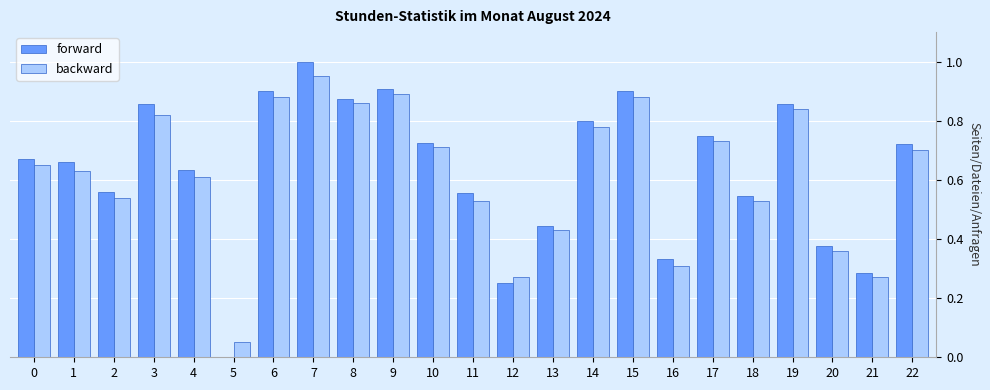

What is the total value across all series at 11?

1.1